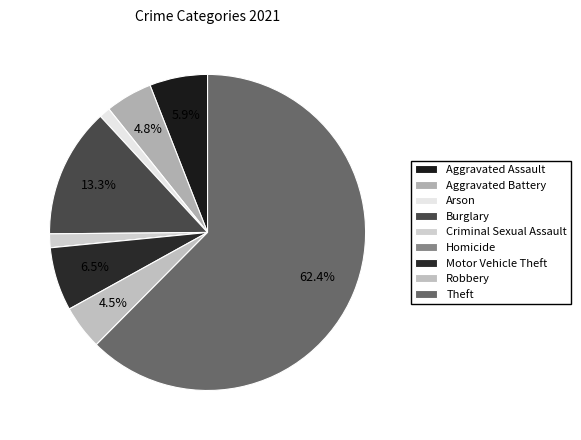

Which slice is the smallest?

Homicide